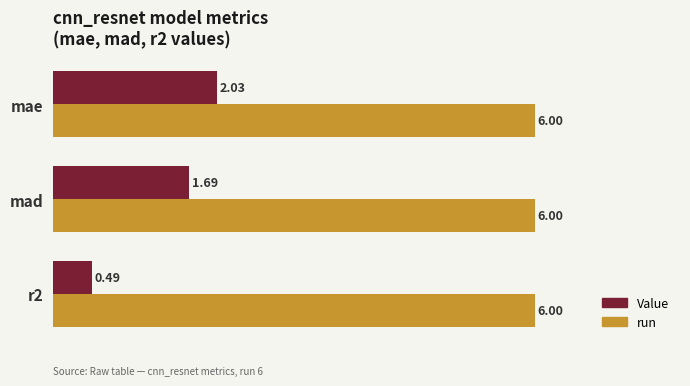

What is the total value across all series at mae?

8.0